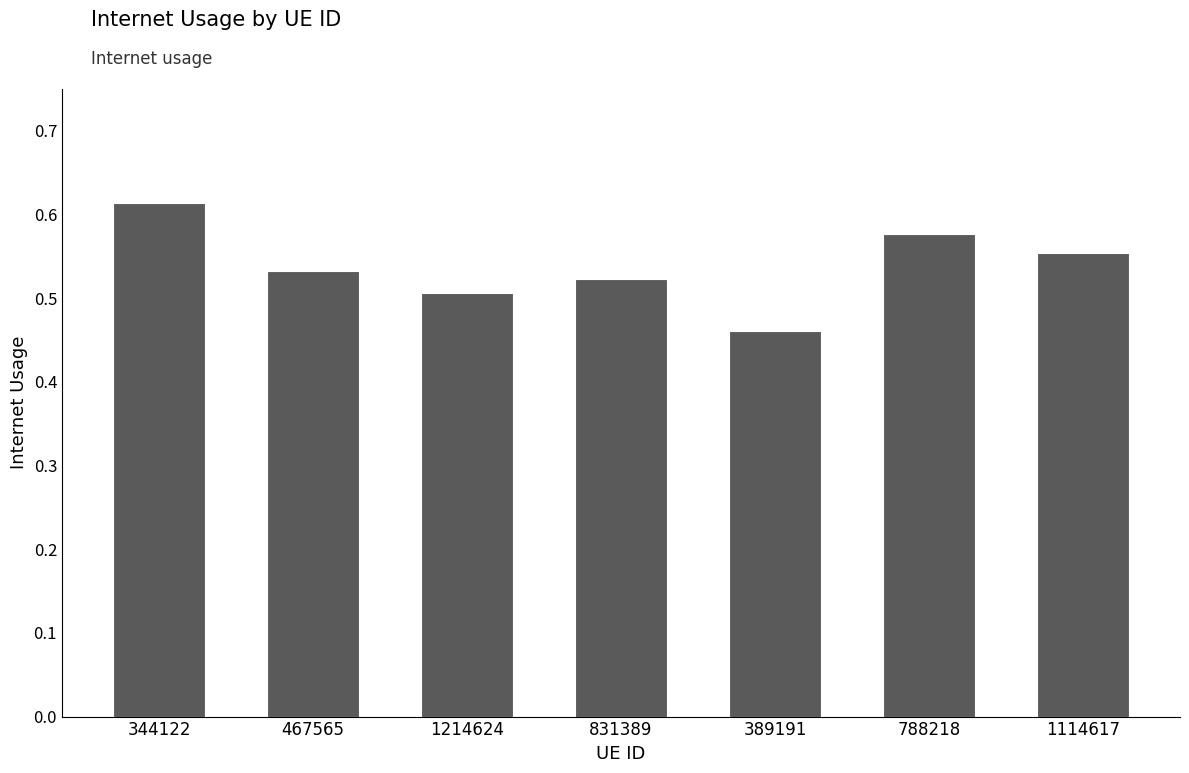

True or false: the data shows 0.5 at 467565.

True